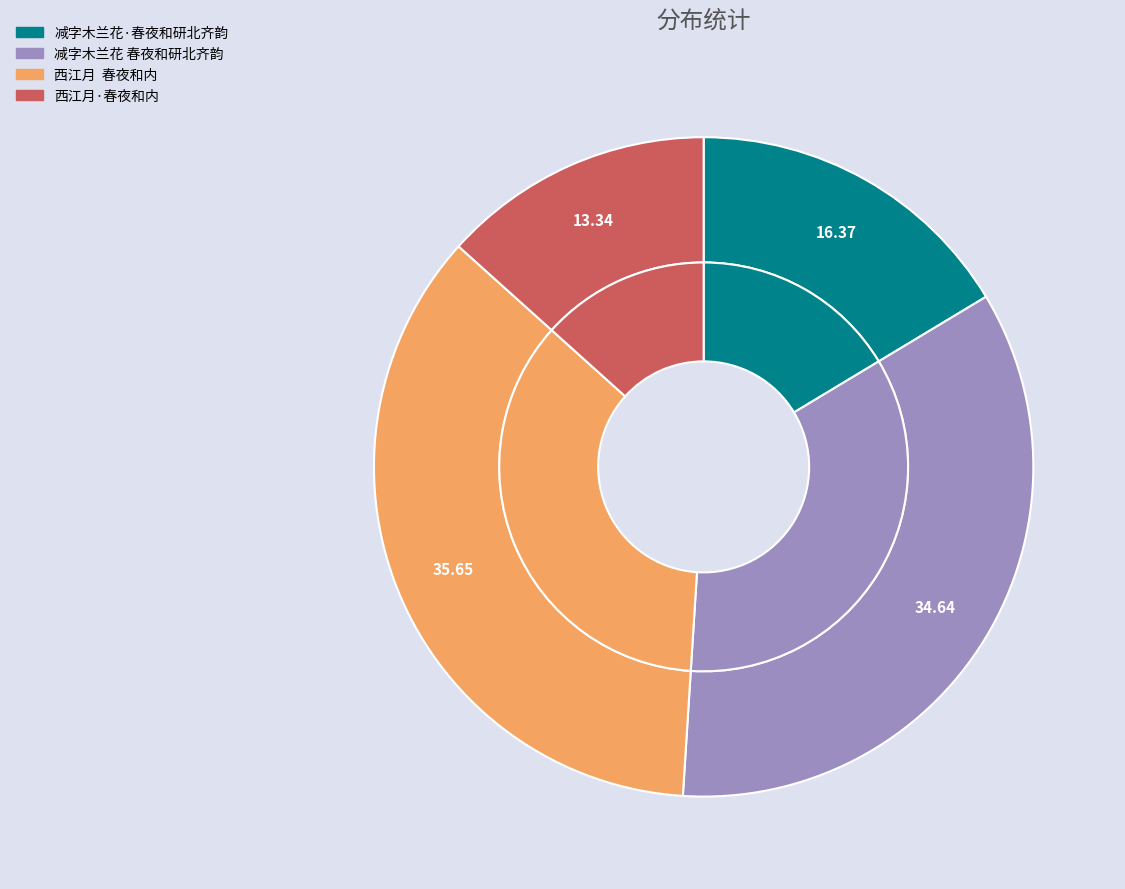

Count the number of slices in the pie.

4